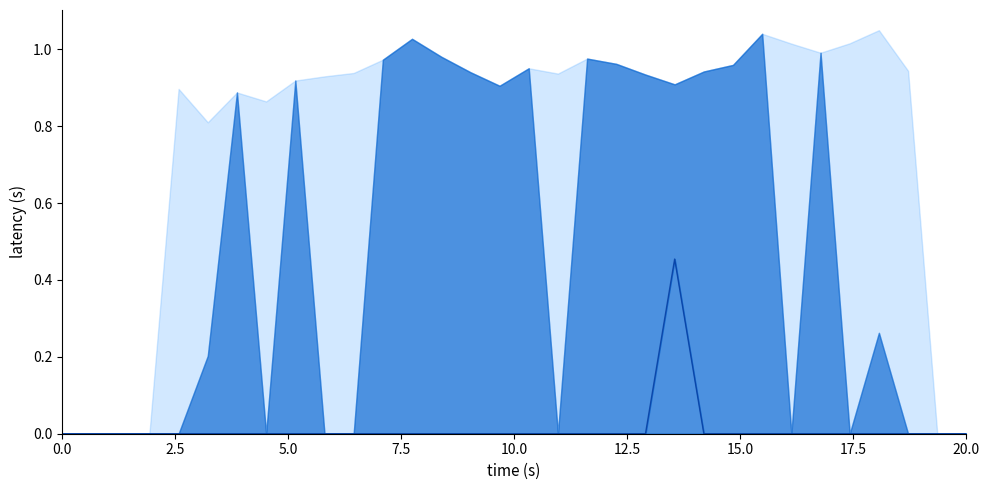

What is the sum of all values?

0.5